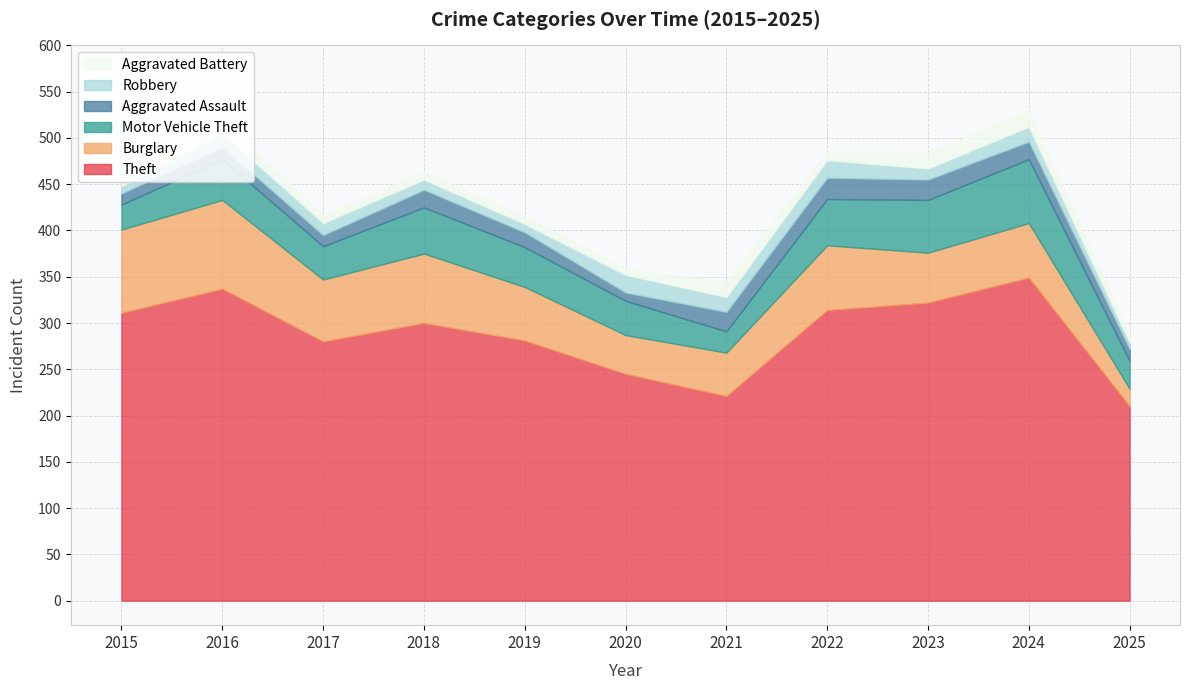

Reading left to right, transcribe all the data shown in this chart.

Theft: 2015=311	2016=337	2017=280	2018=300	2019=281	2020=245	2021=221	2022=314	2023=322	2024=349	2025=210
Burglary: 2015=90	2016=96	2017=67	2018=75	2019=58	2020=42	2021=47	2022=70	2023=54	2024=59	2025=19
Motor Vehicle Theft: 2015=27	2016=44	2017=36	2018=50	2019=43	2020=37	2021=23	2022=50	2023=57	2024=69	2025=30
Aggravated Assault: 2015=12	2016=13	2017=12	2018=19	2019=16	2020=9	2021=21	2022=23	2023=22	2024=19	2025=13
Robbery: 2015=8	2016=15	2017=13	2018=11	2019=9	2020=19	2021=16	2022=19	2023=12	2024=16	2025=7
Aggravated Battery: 2015=13	2016=13	2017=9	2018=8	2019=8	2020=6	2021=17	2022=9	2023=16	2024=18	2025=7